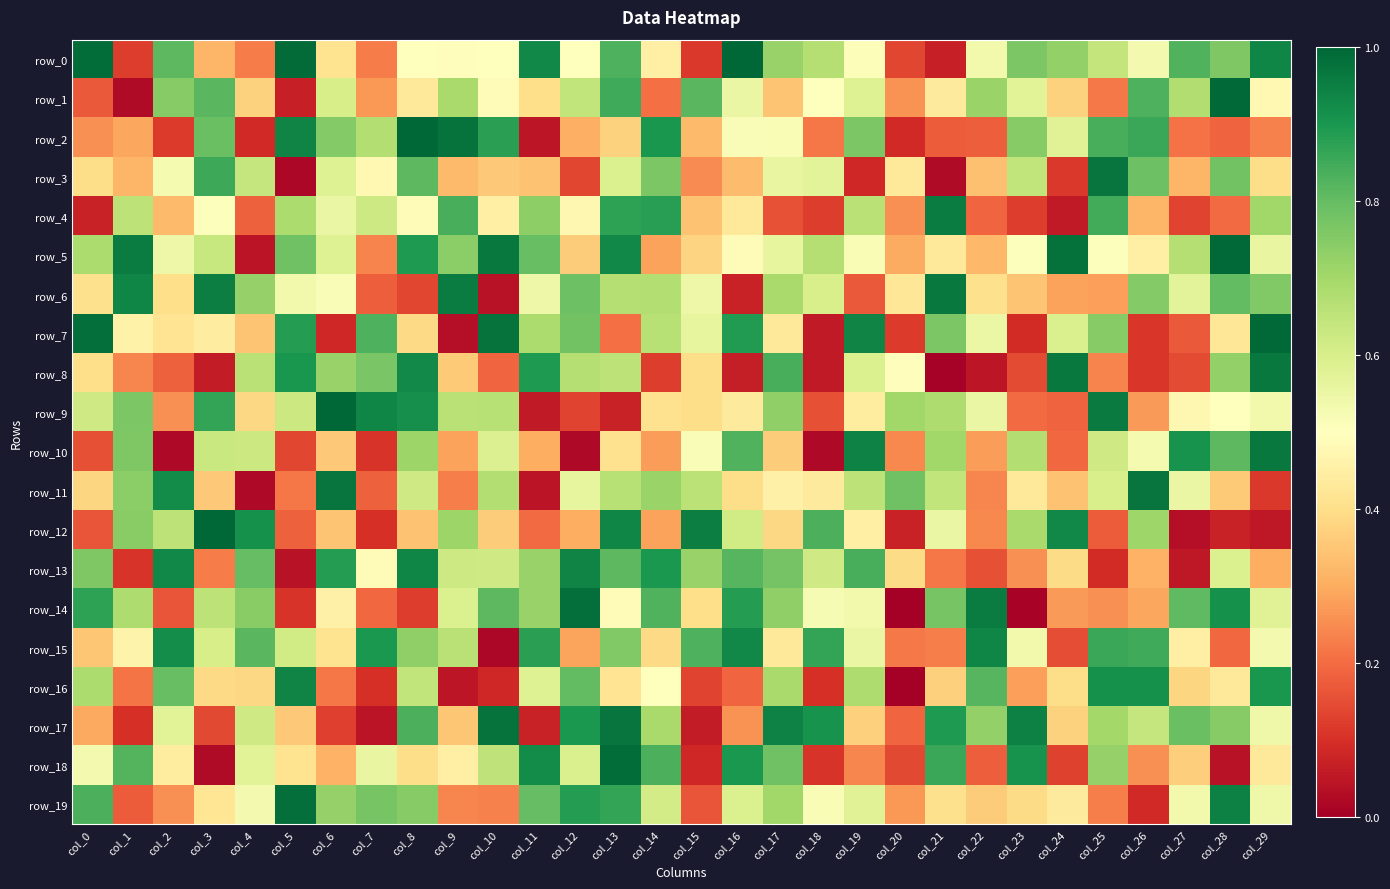

At col_16, list the series in order from largest to smallest.

row_0, row_15, row_18, row_7, row_14, row_10, row_13, row_12, row_19, row_1, row_2, row_5, row_9, row_4, row_11, row_3, row_17, row_16, row_6, row_8